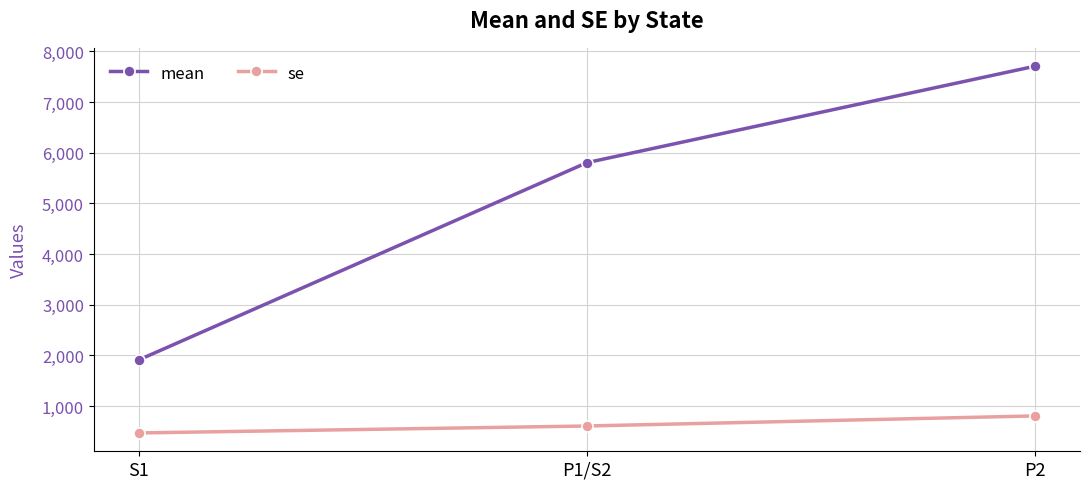

What position from the left is P2?

3